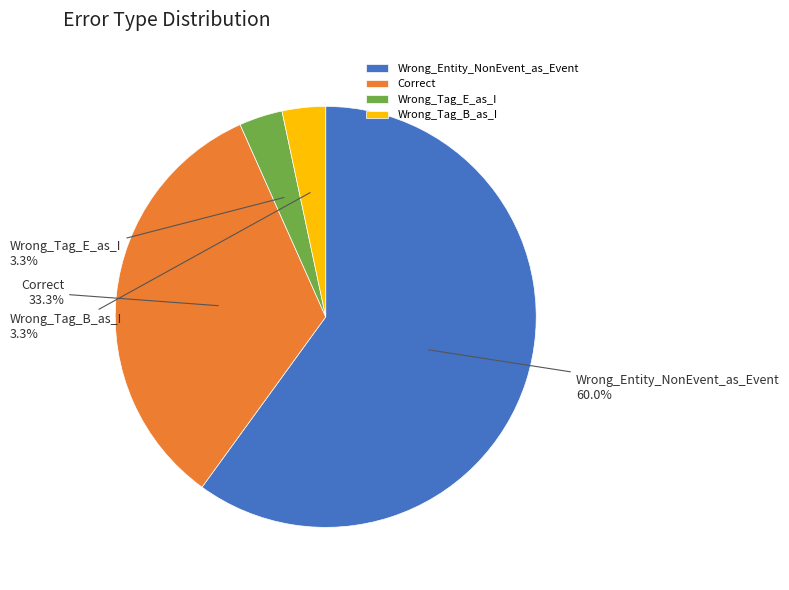

Which slice represents more than half of the pie?

Wrong_Entity_NonEvent_as_Event